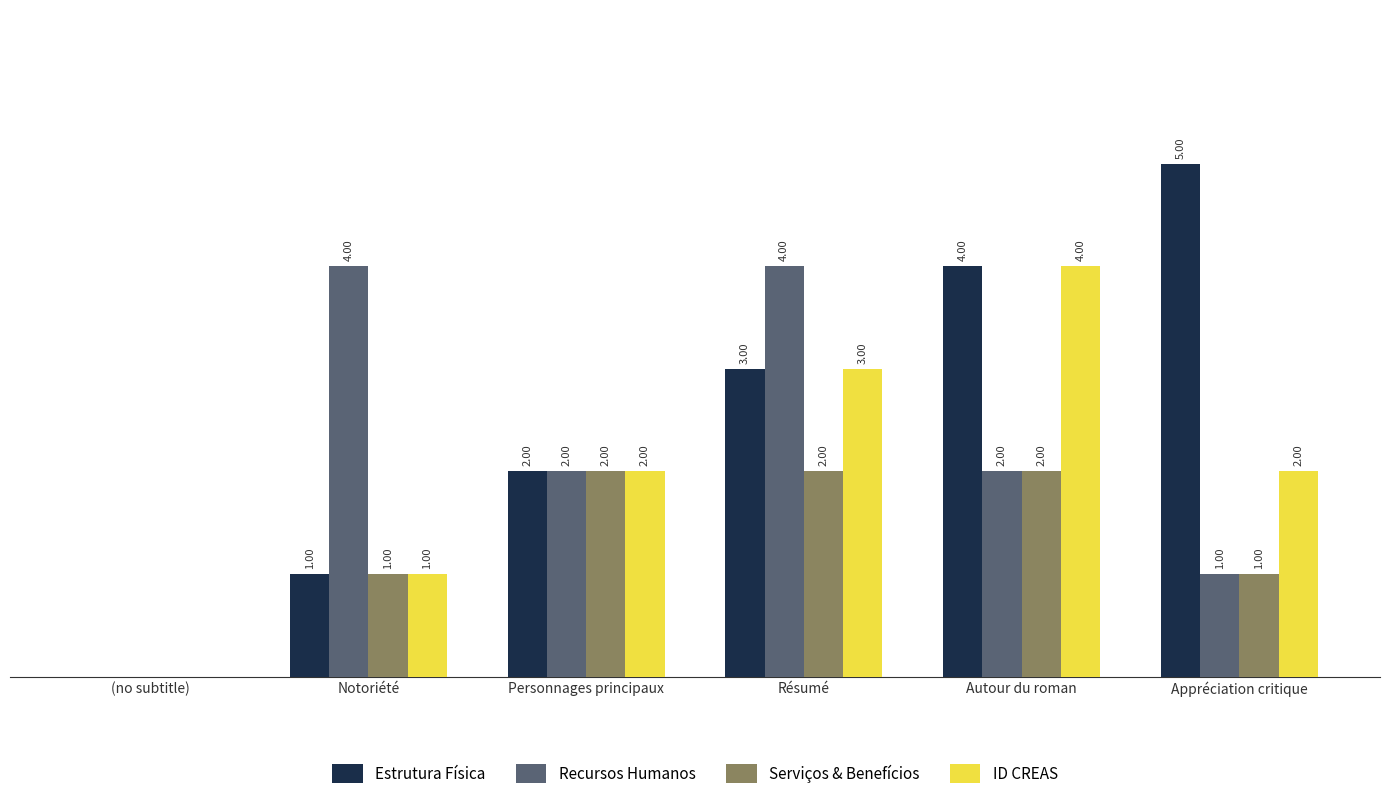

Which series changed the most between Personnages principaux and Résumé?

Recursos Humanos